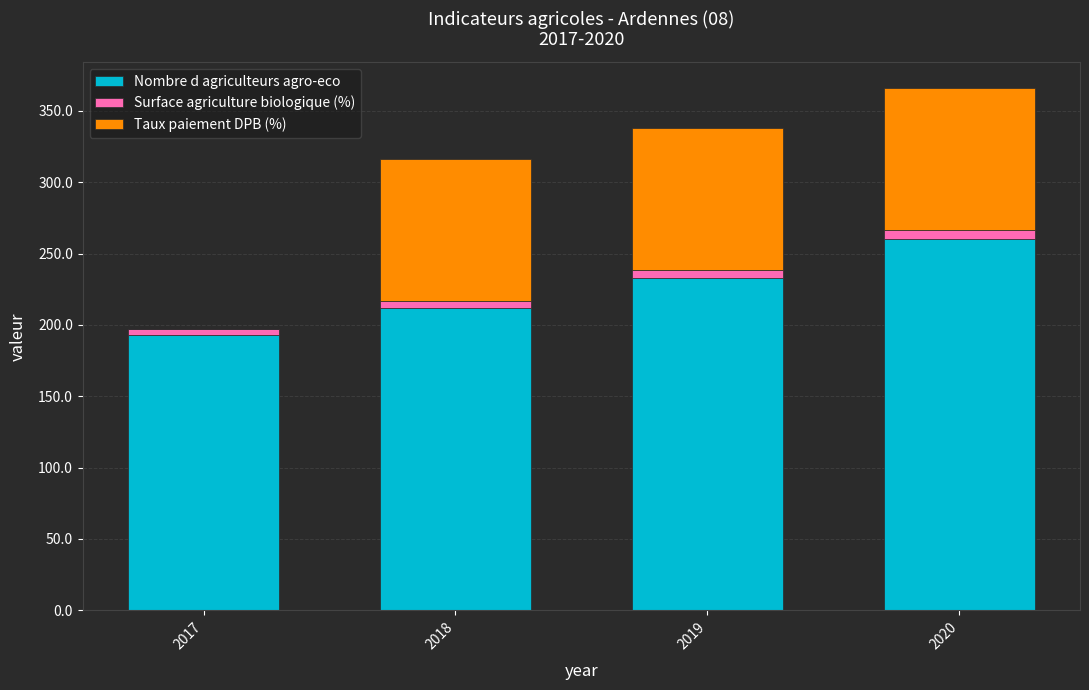

What is the sum of all Nombre d agriculteurs agro-eco values?

898.0